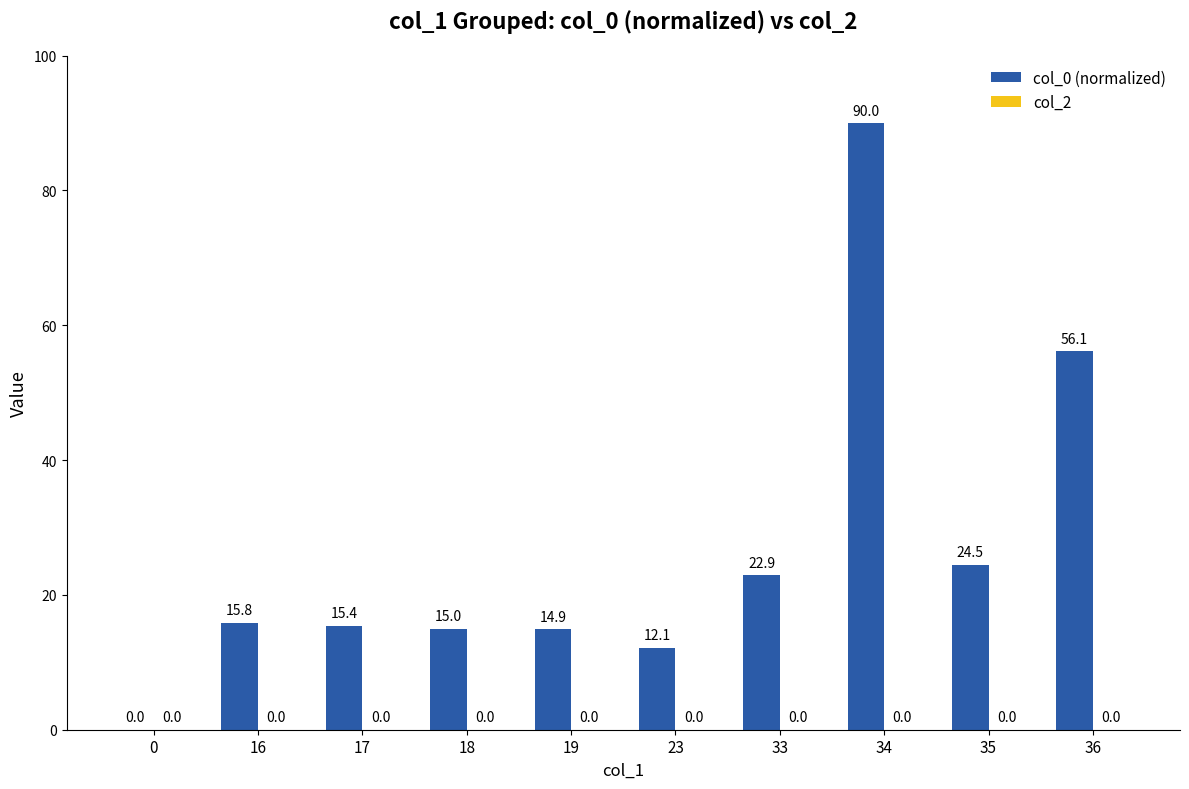

Reading left to right, transcribe all the data shown in this chart.

0=0.0	16=15.8	17=15.4	18=15.0	19=14.9	23=12.1	33=22.9	34=90.0	35=24.5	36=56.1